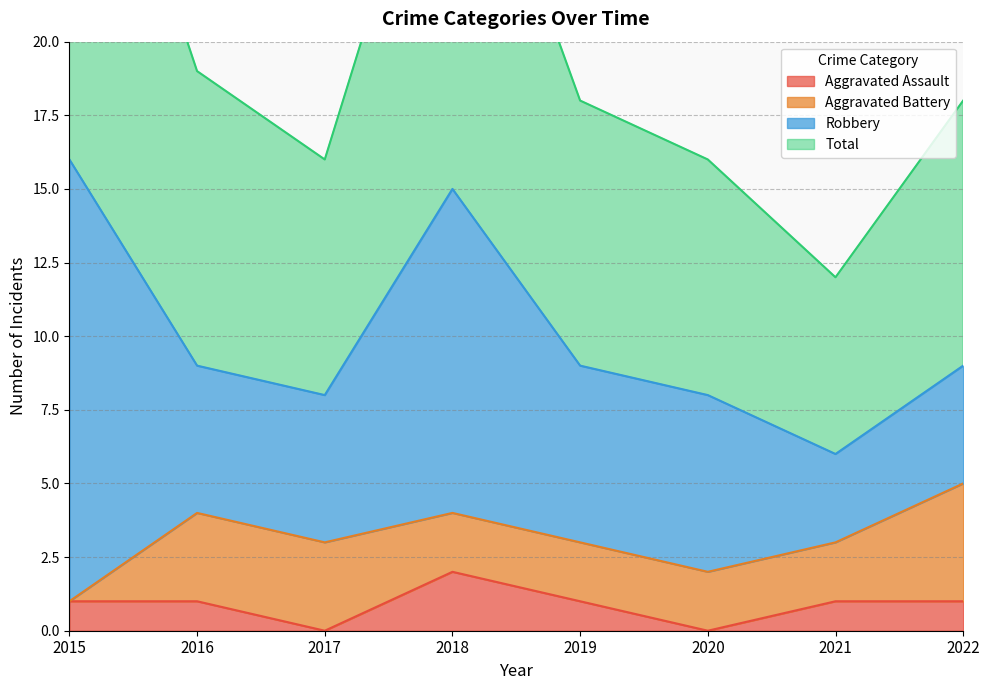

Which has a higher value, 2020 or 2016?

2016